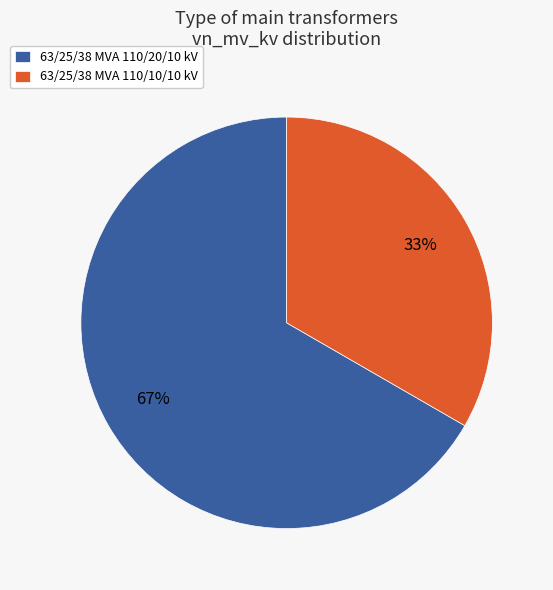

To the nearest percent, what is the combined percentage of 63/25/38 MVA 110/10/10 kV and 63/25/38 MVA 110/20/10 kV?

100%